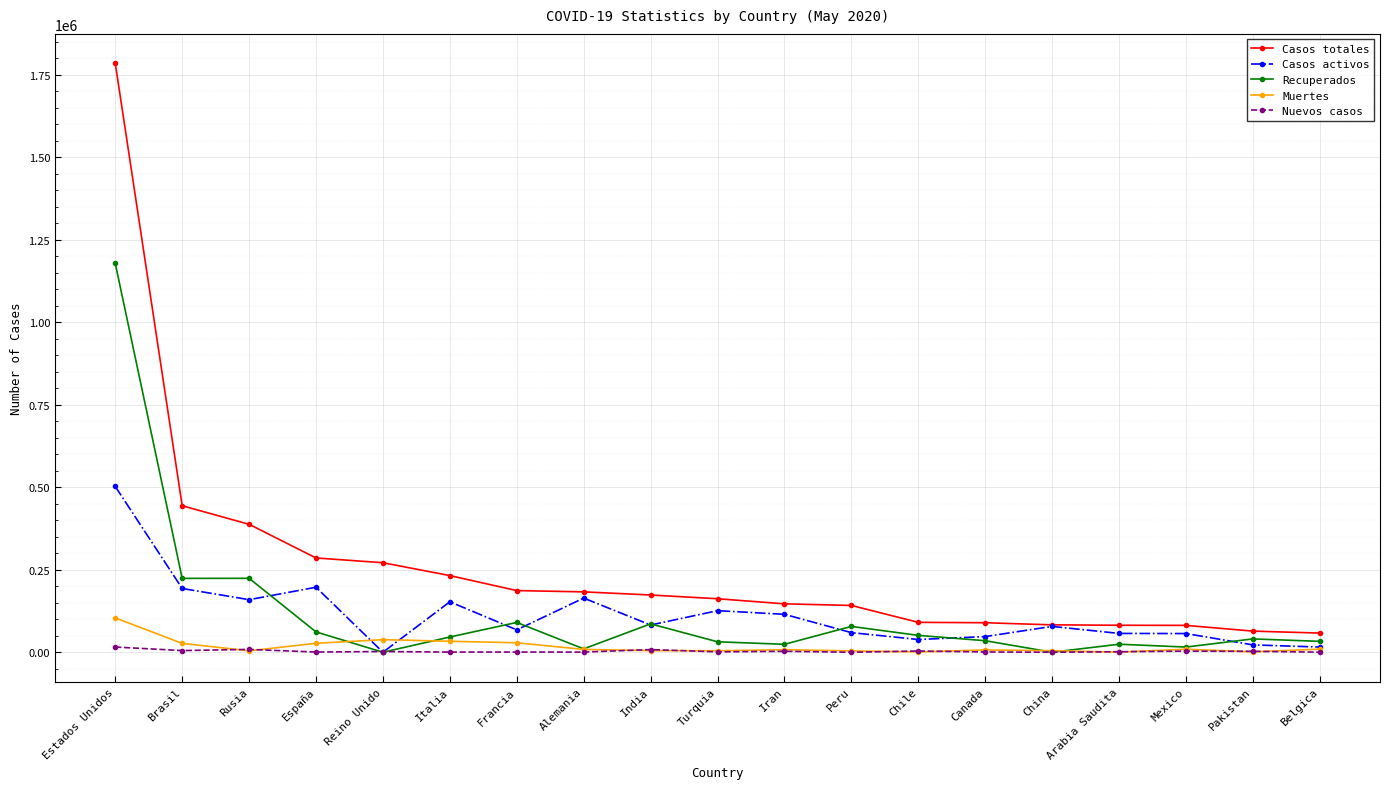

How many values in the Casos totales series are below 162120?

9